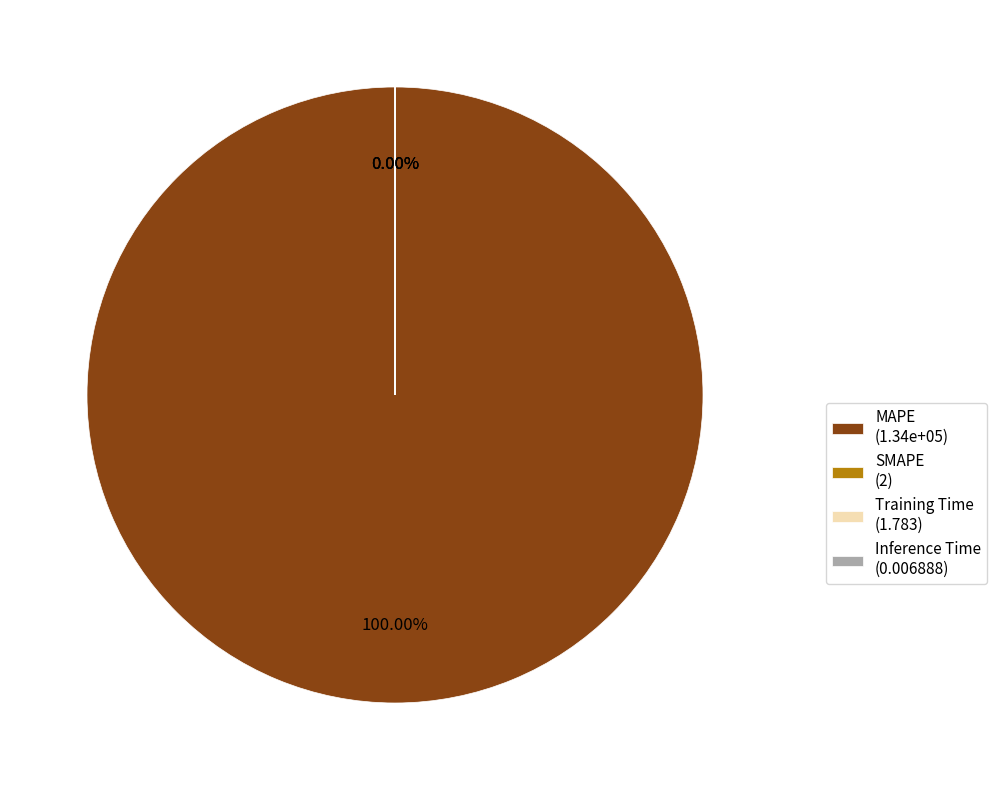

Which slice is the largest?

MAPE